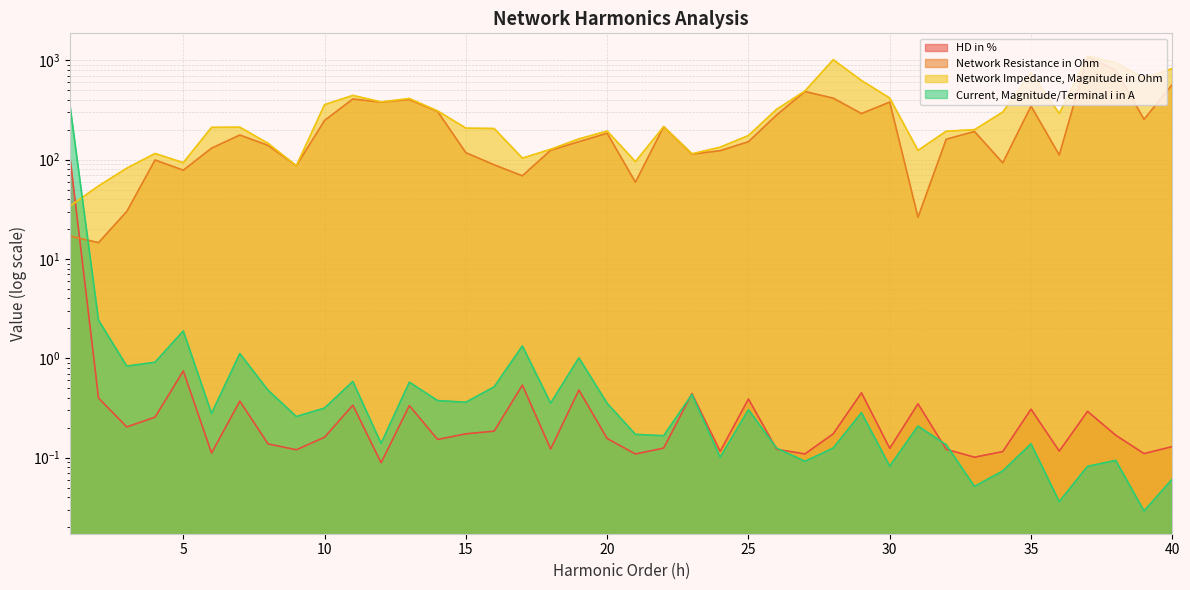

Which series has the largest range (max minus min)?

Network Resistance in Ohm